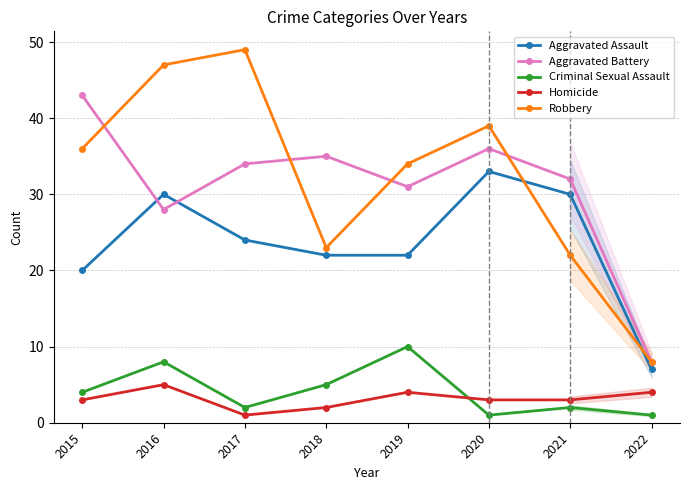

Which series has the widest spread of values?

Robbery